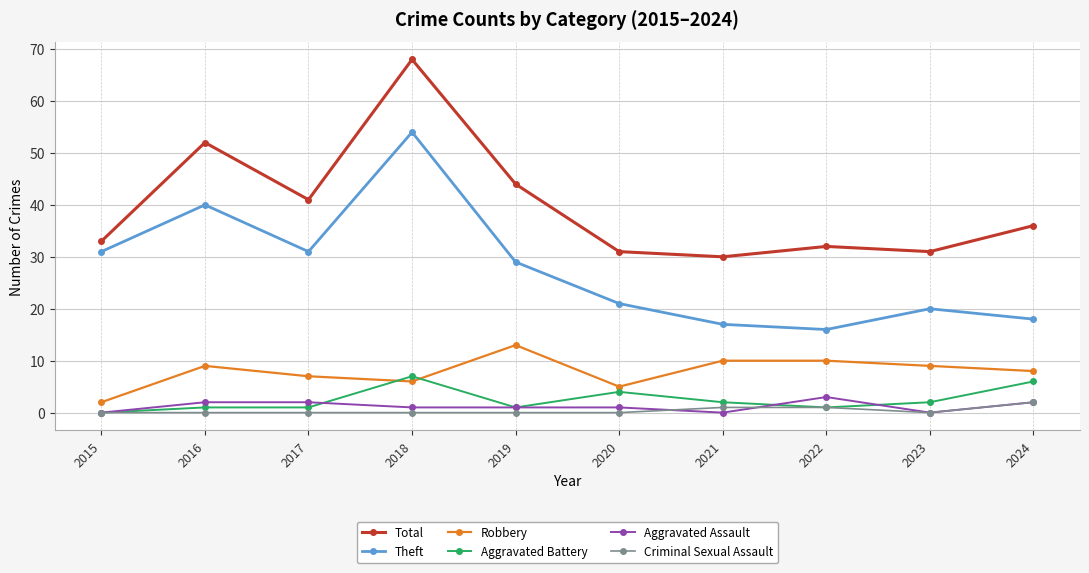

What is the minimum value for Total?

30